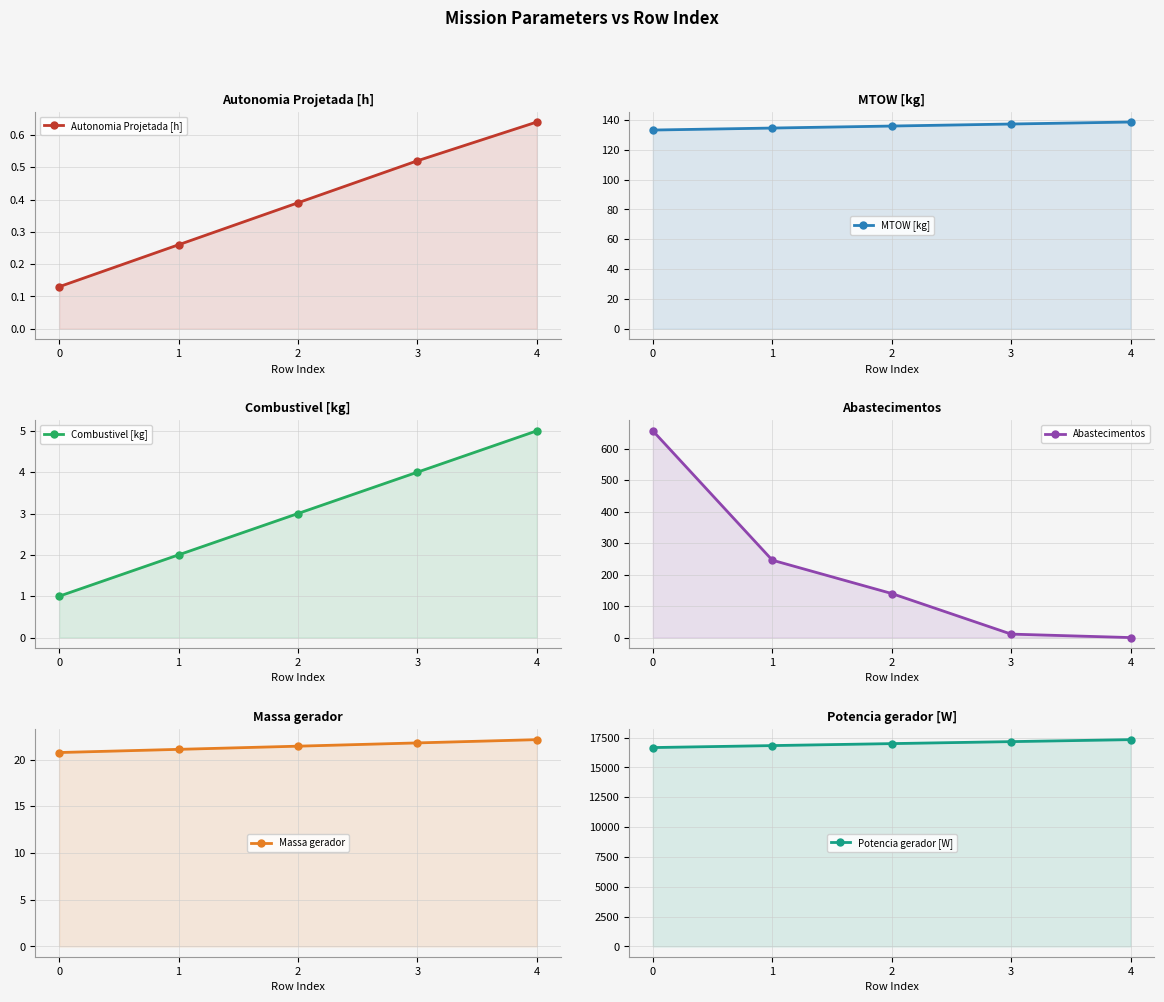

How many lines are shown in the chart?

6